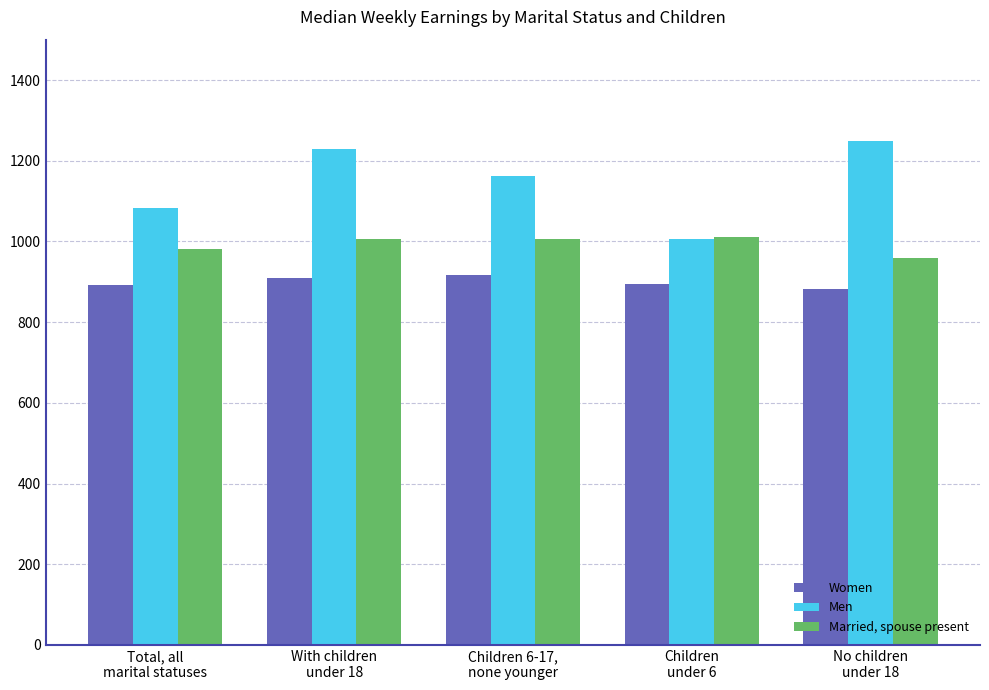

What are all the series names shown in the legend?

Women, Men, Married, spouse present